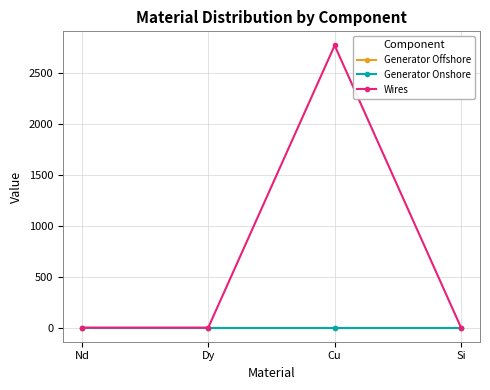

Between Nd and Cu, which series saw the biggest shift?

Wires